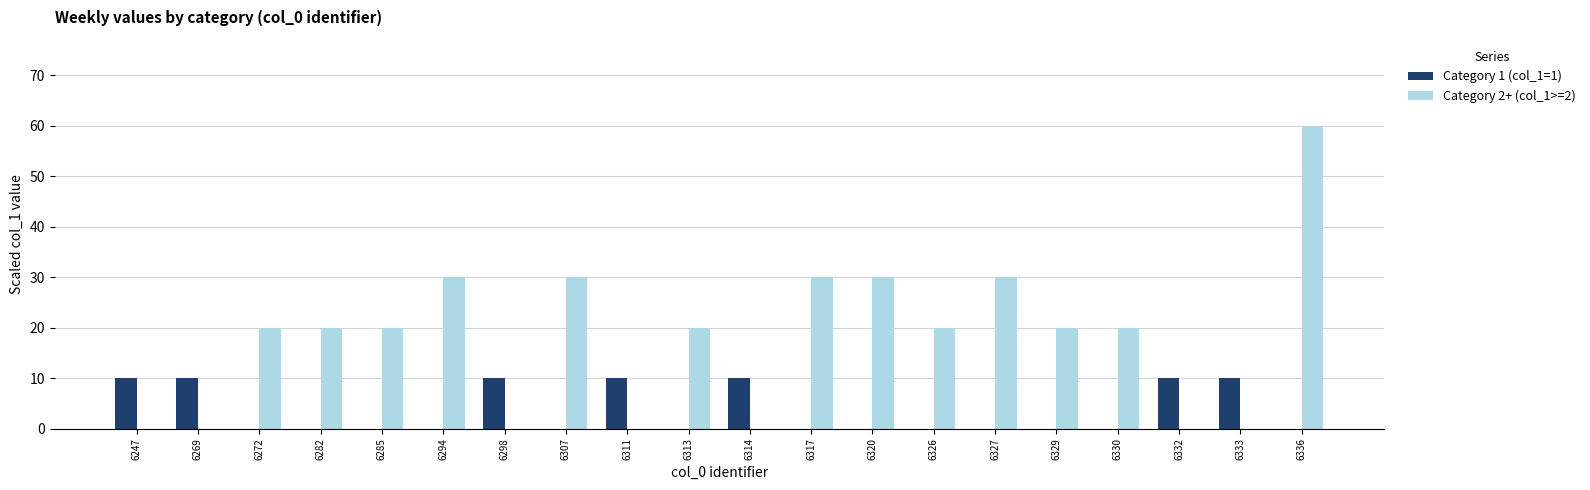

Which category has the highest value in the Category 2+ (col_1>=2) series?

6336